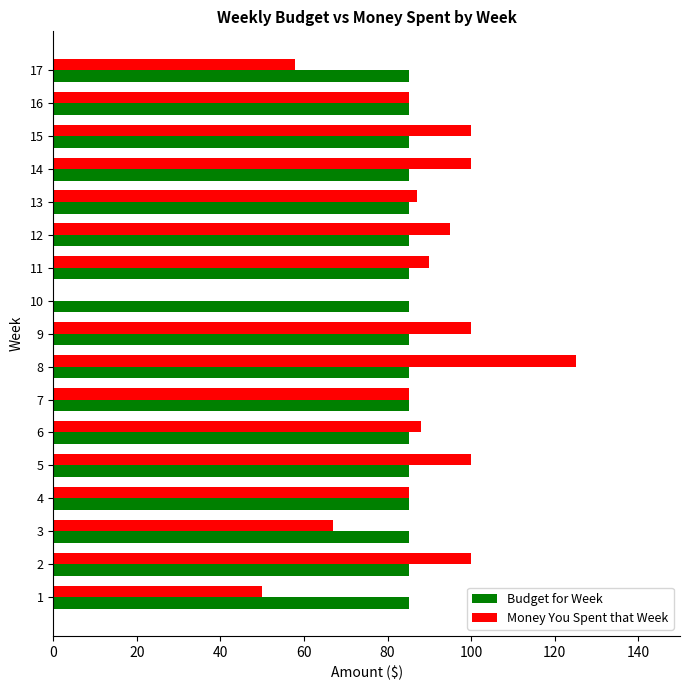

Read the Money You Spent that Week value at 17.

57.9